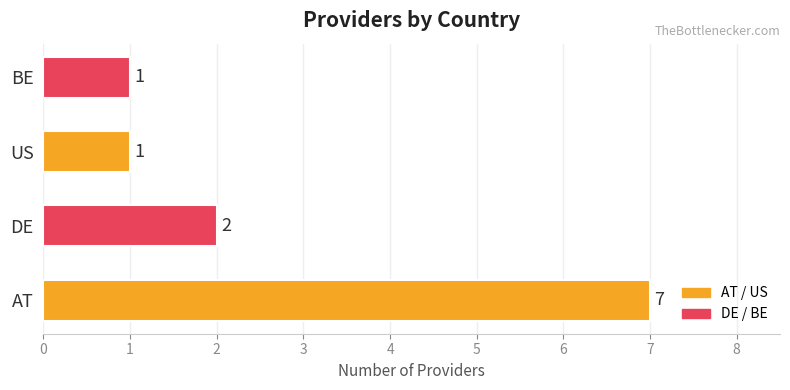

What is the smallest value displayed?

1